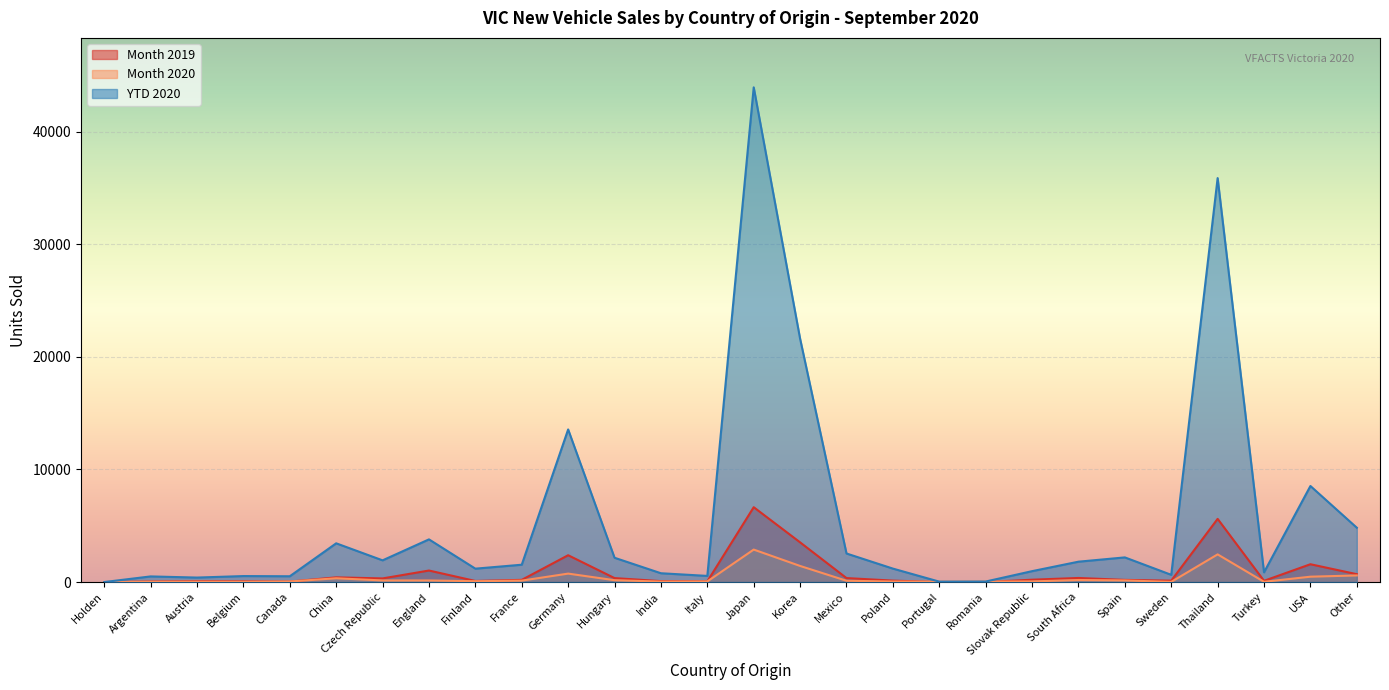

Count the number of data series in this chart.

3